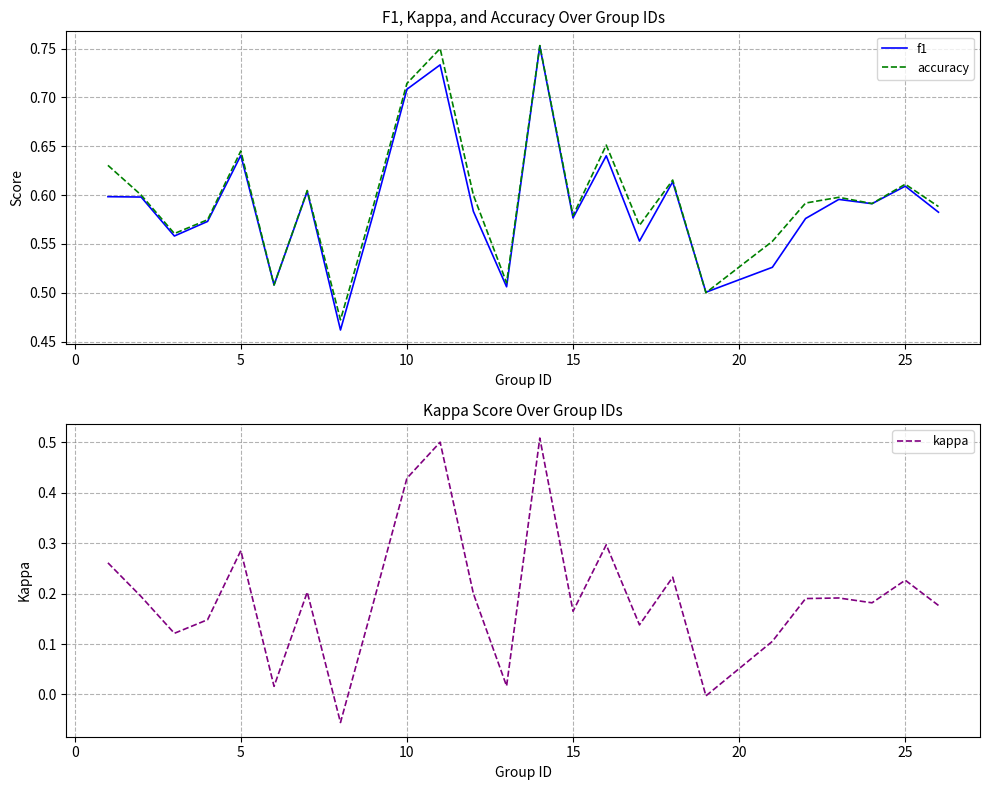

What is the value of the kappa point at the 1st from the left?

0.3